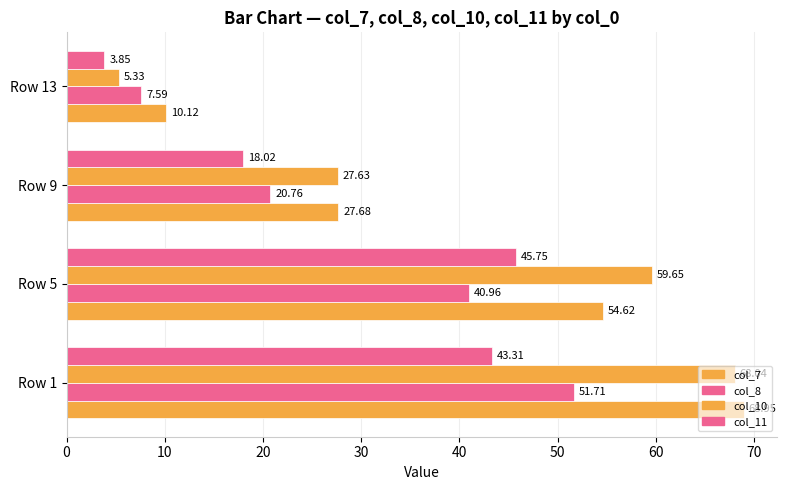

How many data points in col_10 are less than 59?

2